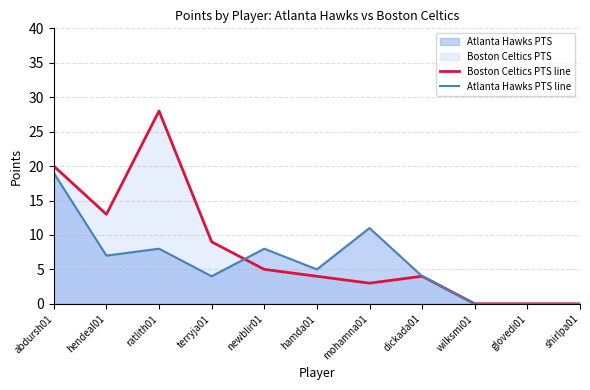

Which category has the lowest value in the Atlanta Hawks PTS line series?

wilksmi01